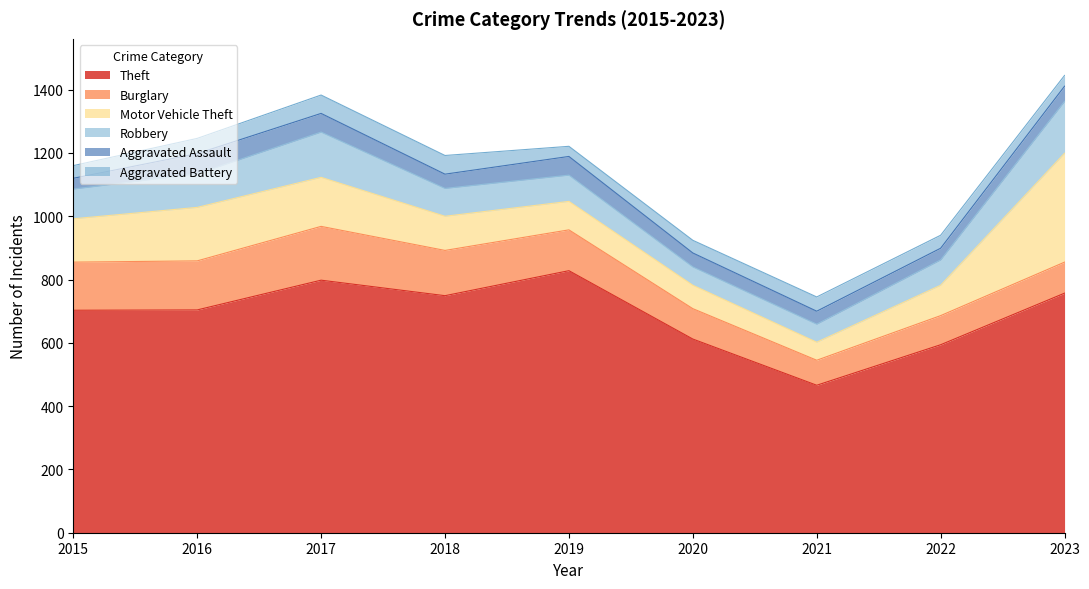

What is the value of the Theft point at the 2nd from the left?

704